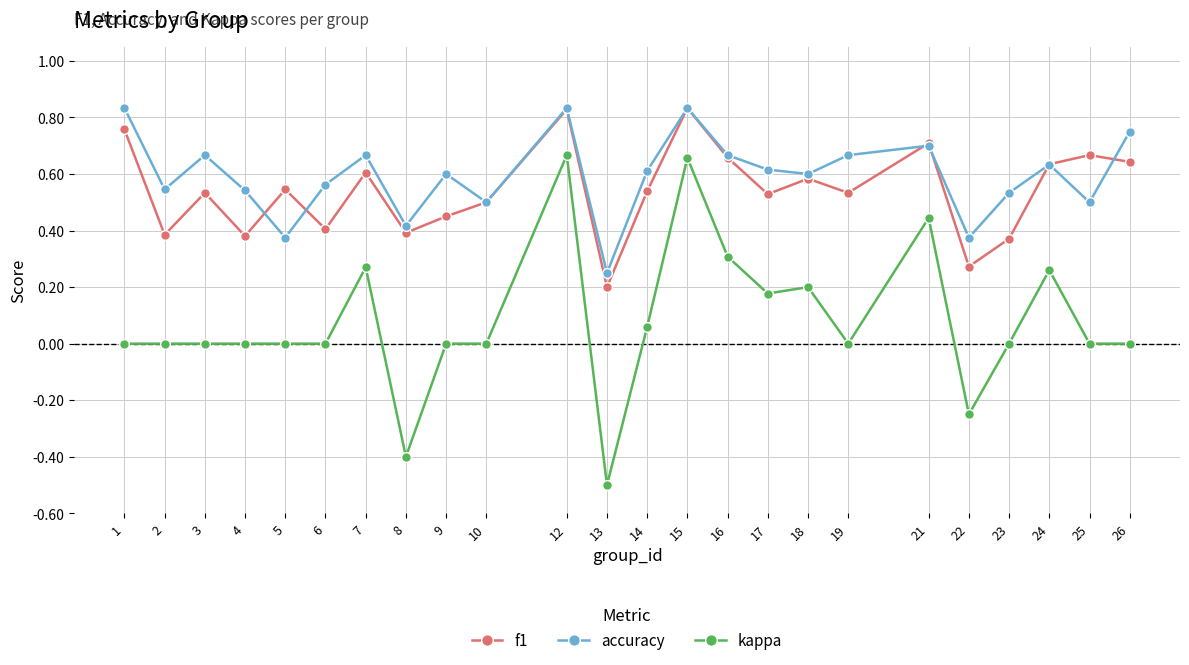

Count the accuracy values in the range 0 to 1.

24